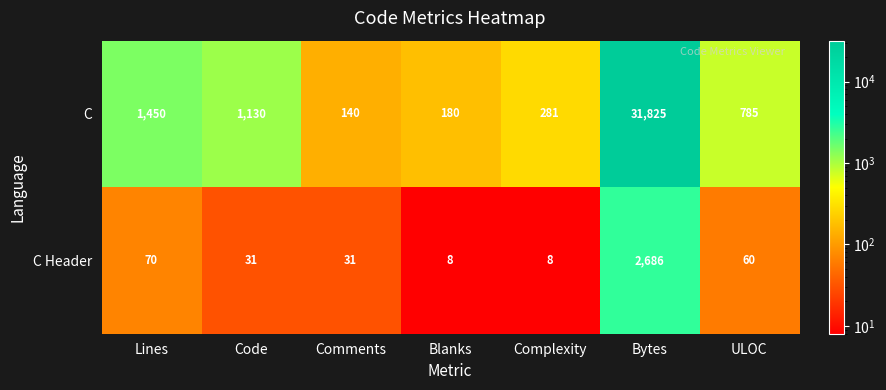

At how many categories does at least one series exceed 9441?

1